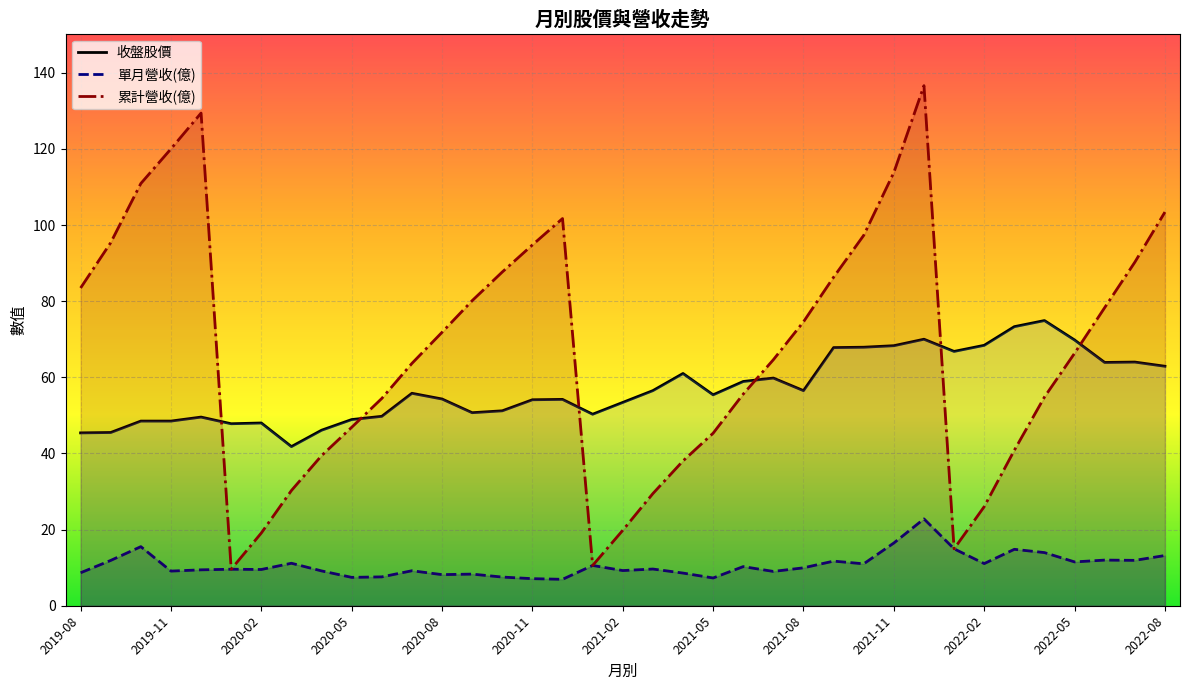

Rank the series by their maximum value, from highest to lowest.

累計營收(億), 收盤股價, 單月營收(億)